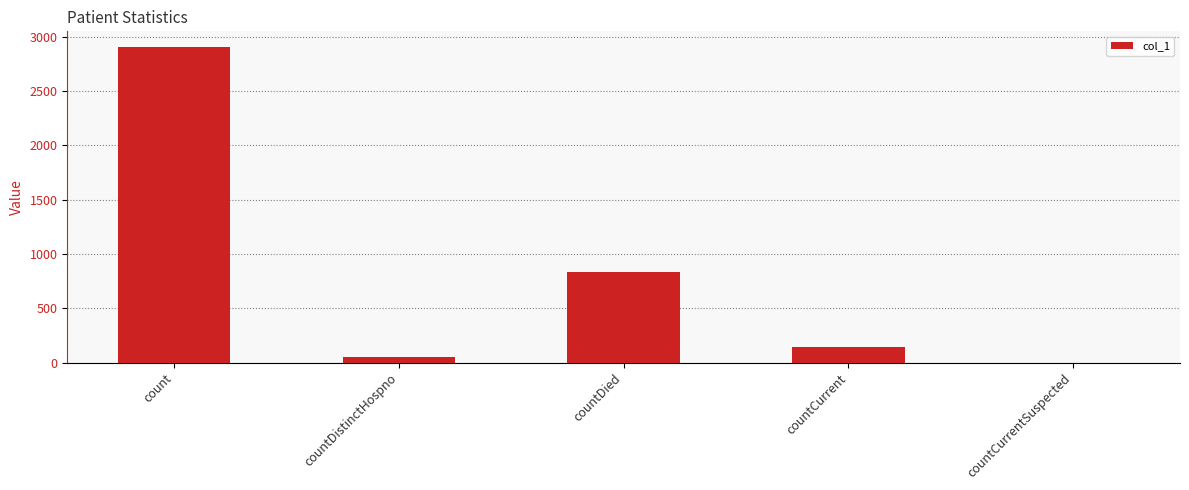

How many values are above zero?

4